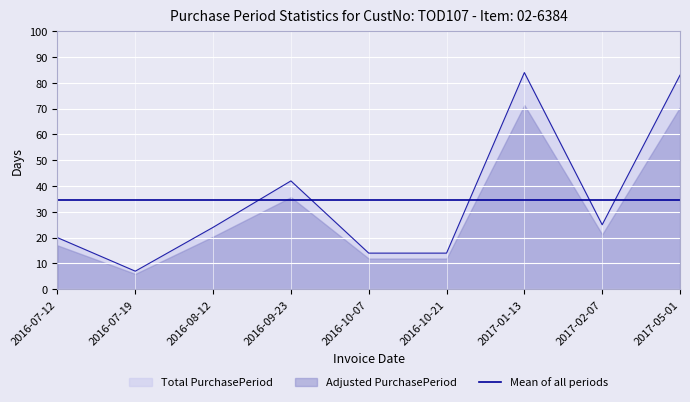

What is the ratio of the value at 2016-07-12 to the value at 2016-07-19?

2.9